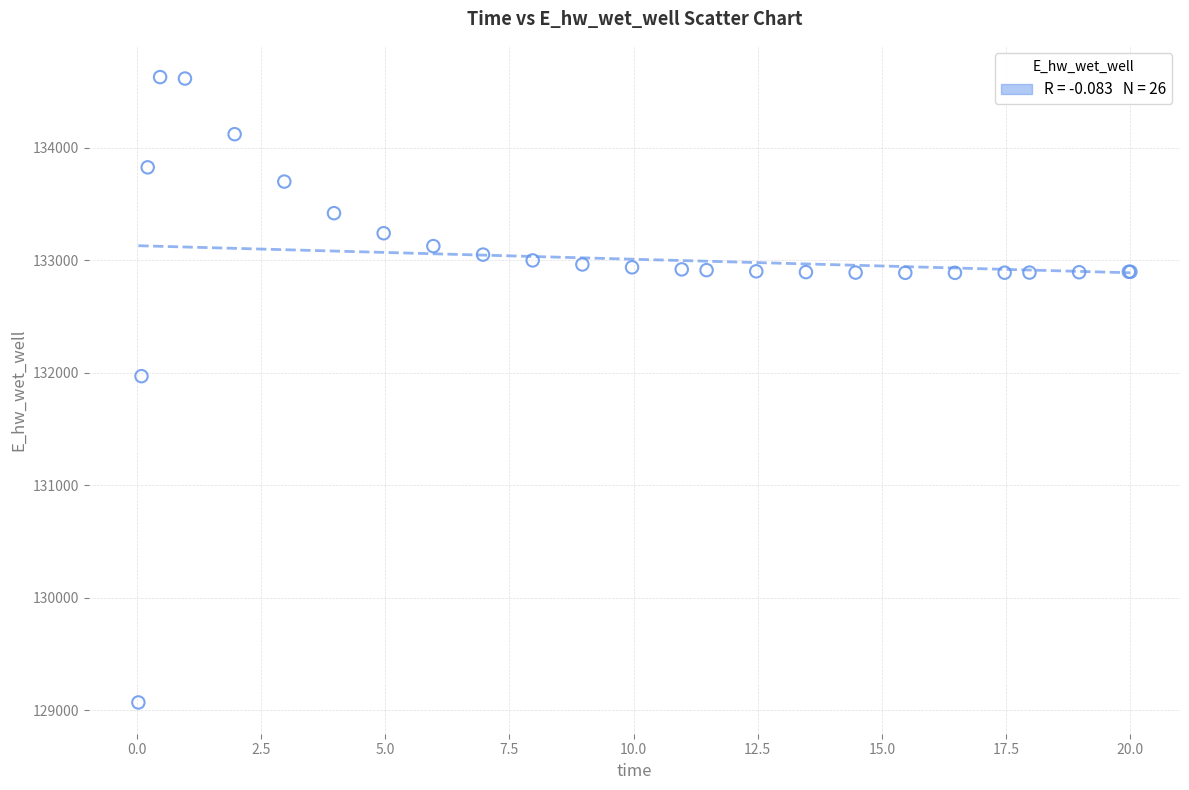

What Y value in the scatter plot is closest to 131848?

131969.7